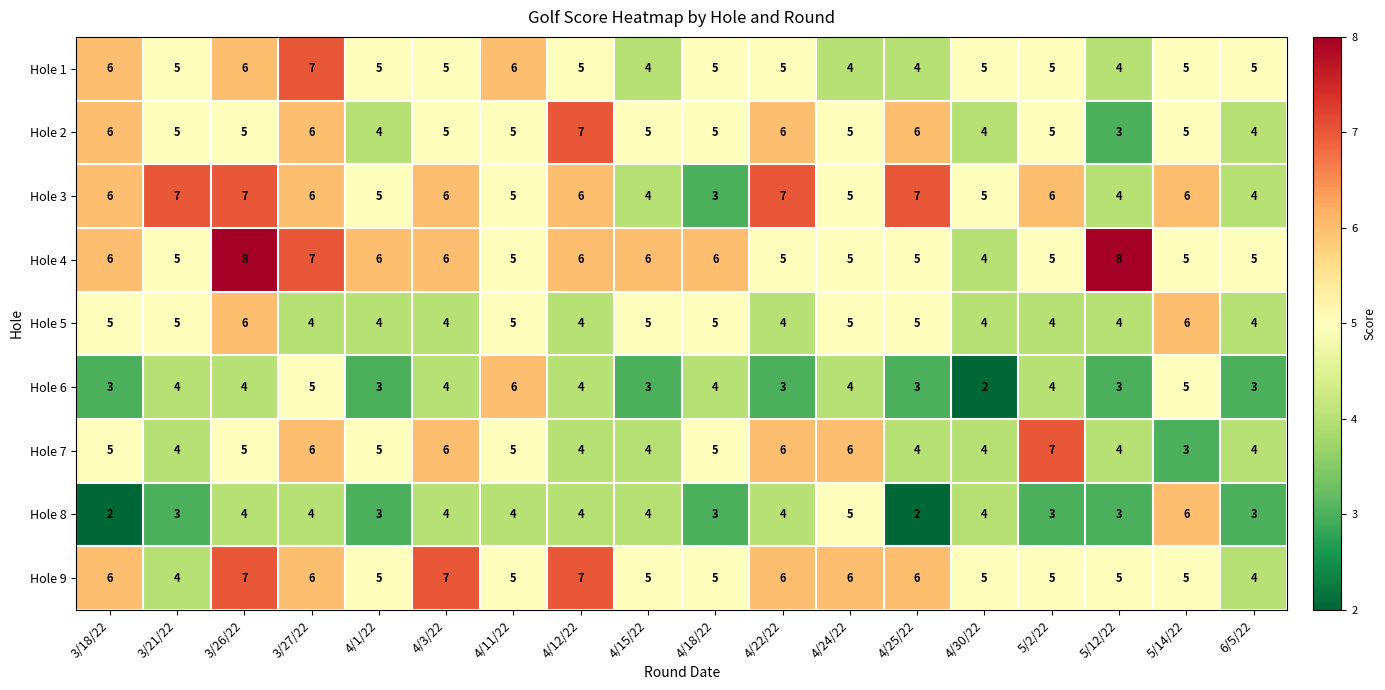

Is it true that Hole 8 equals 4 at 4/22/22?

True